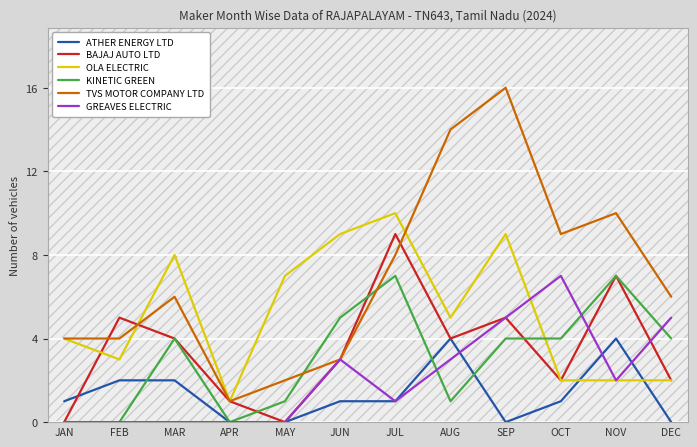

Which series has the largest total across all categories?

TVS MOTOR COMPANY LTD